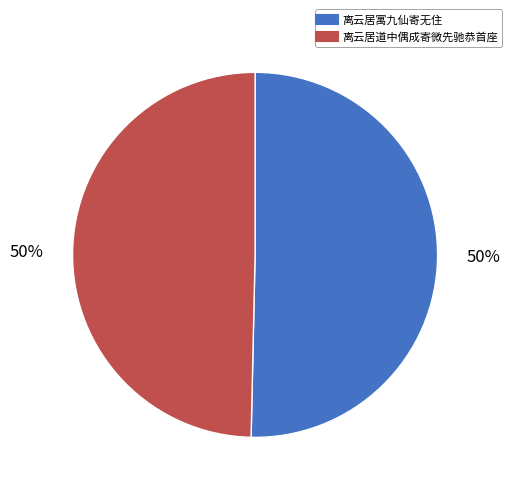

Combined, do 离云居道中偶成寄微先驰恭首座 and 离云居寓九仙寄无住 account for over 50%?

Yes